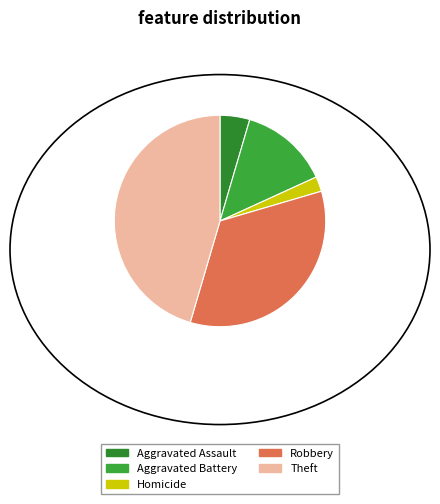

Which has a higher value, Aggravated Battery or Homicide?

Aggravated Battery